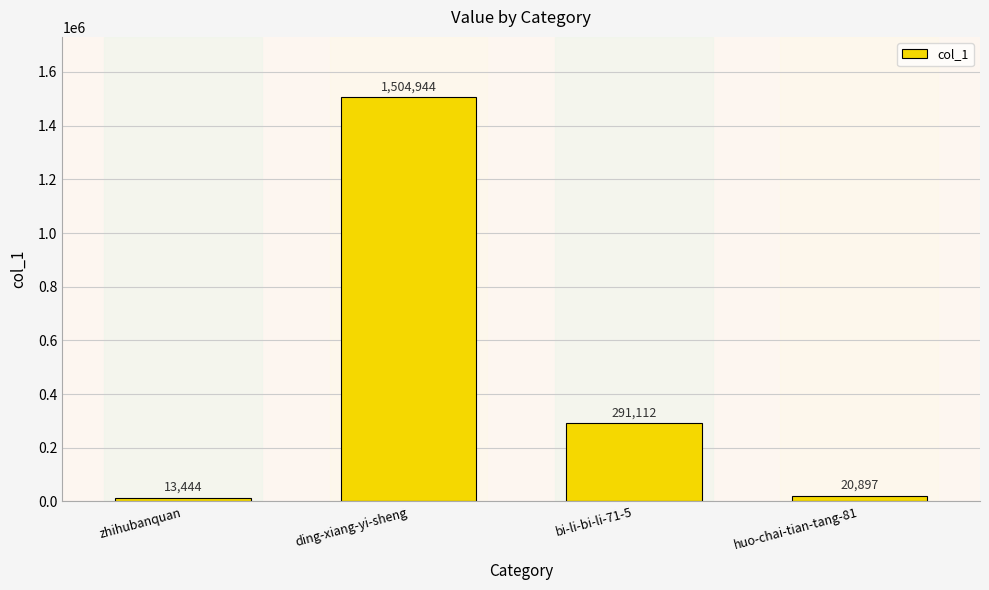

What is the label of the 1st bar from the left?

zhihubanquan